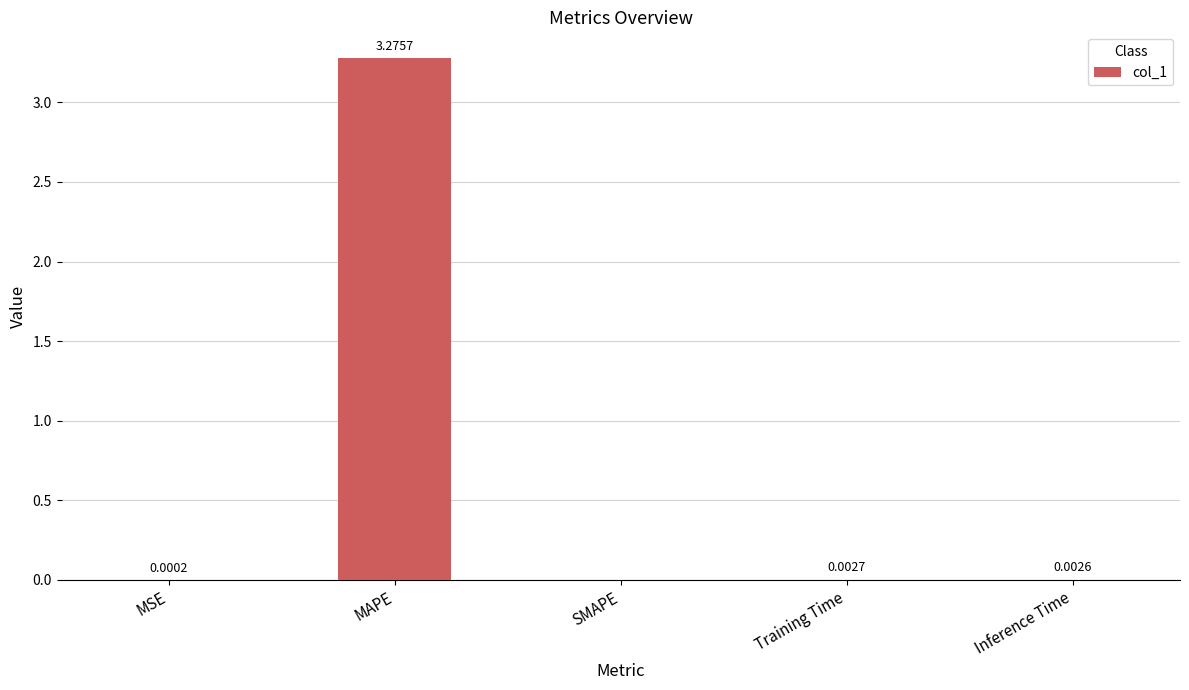

The chart shows a value of 0.0 at MSE. True or false?

True